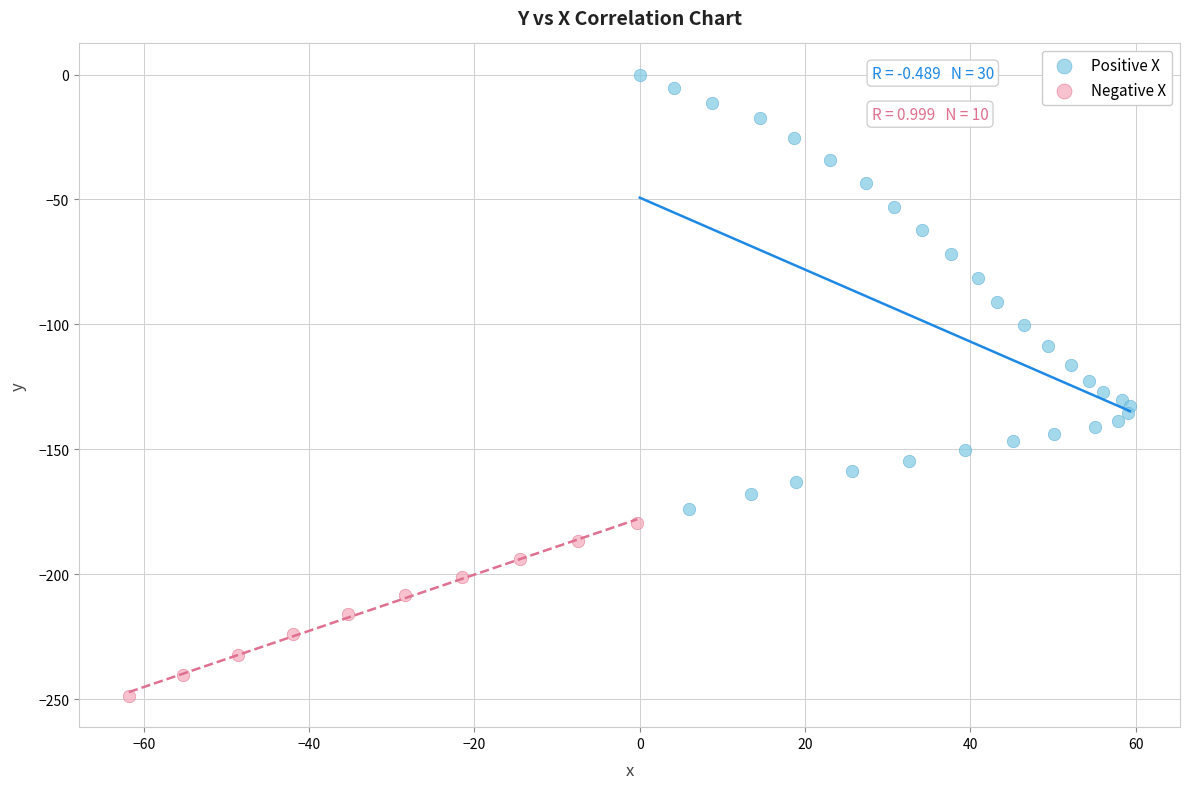

Which series contains the lowest Y value?

Negative X